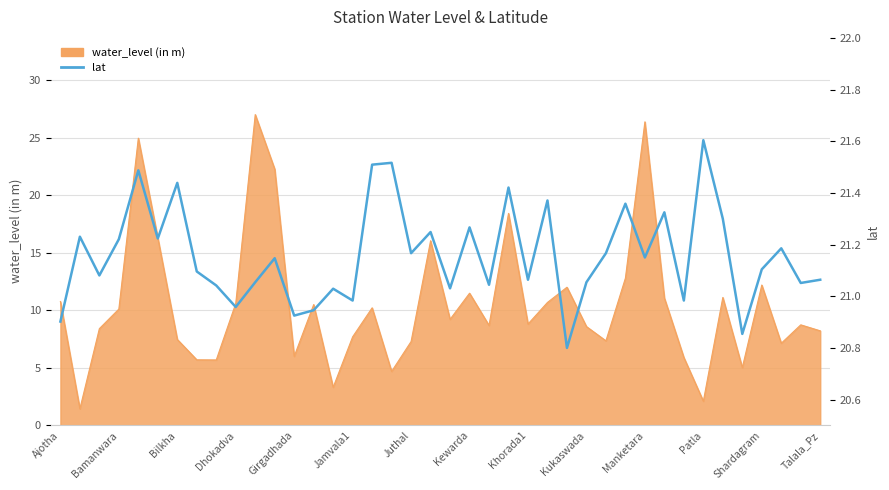

What is the average value?

21.2